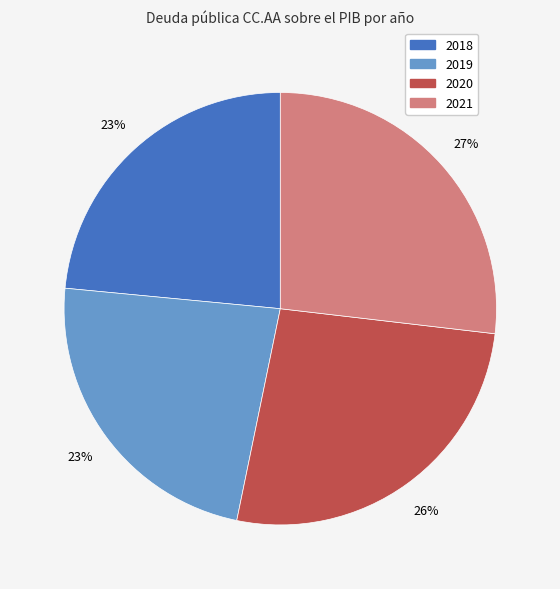

Is the sum of 2021 and 2018 greater than half?

Yes